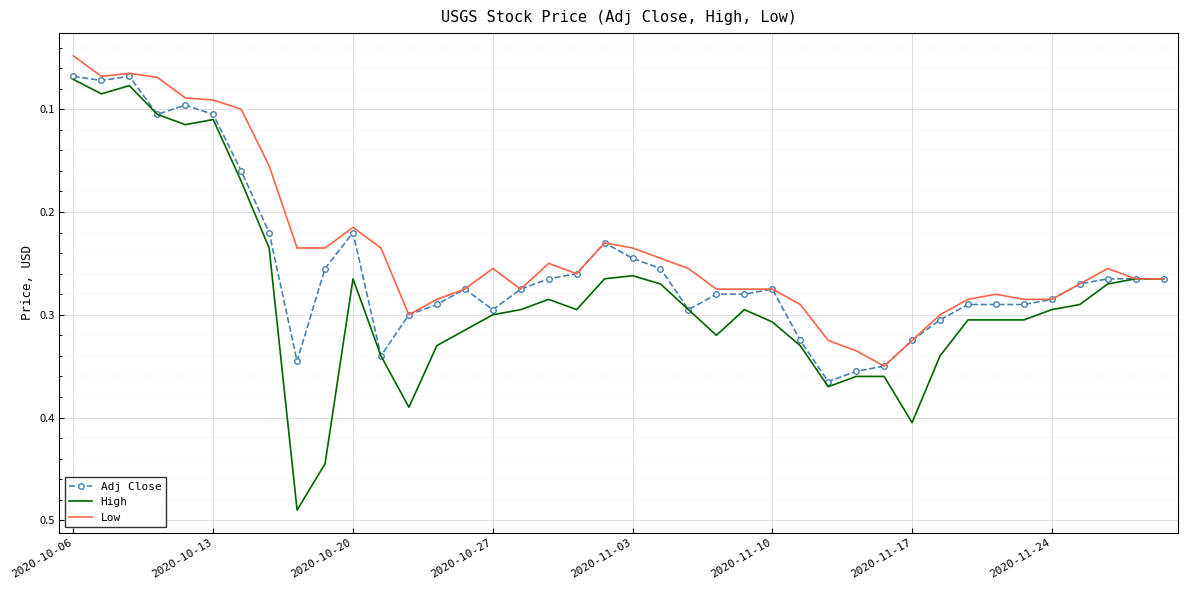

Which series has the widest spread of values?

High